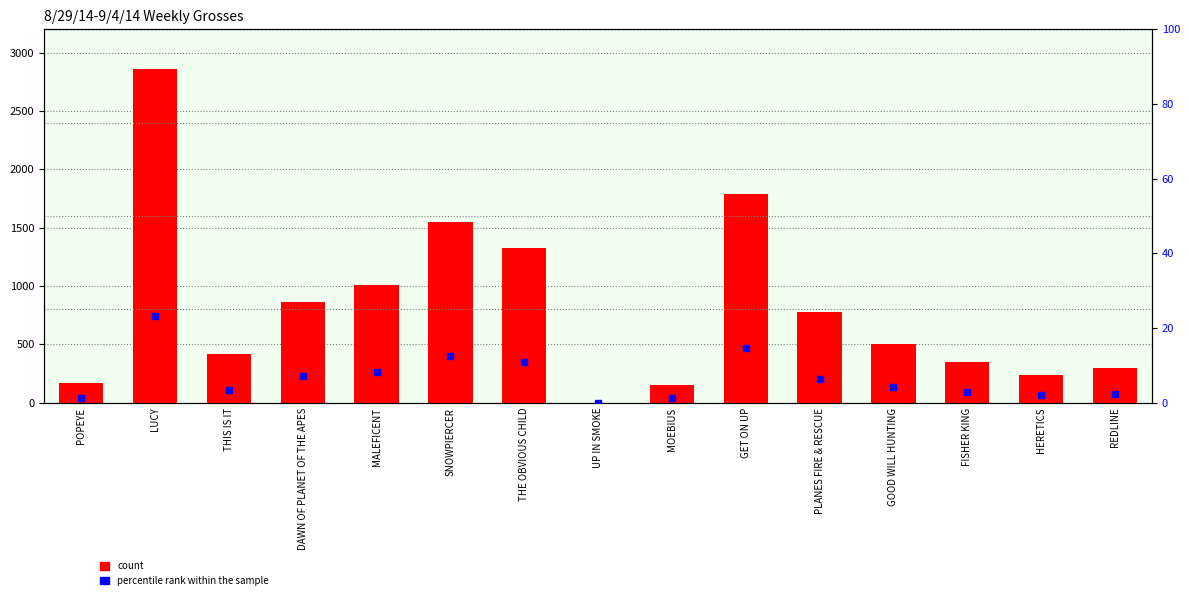

Which has a higher value, SNOWPIERCER or THIS IS IT?

SNOWPIERCER